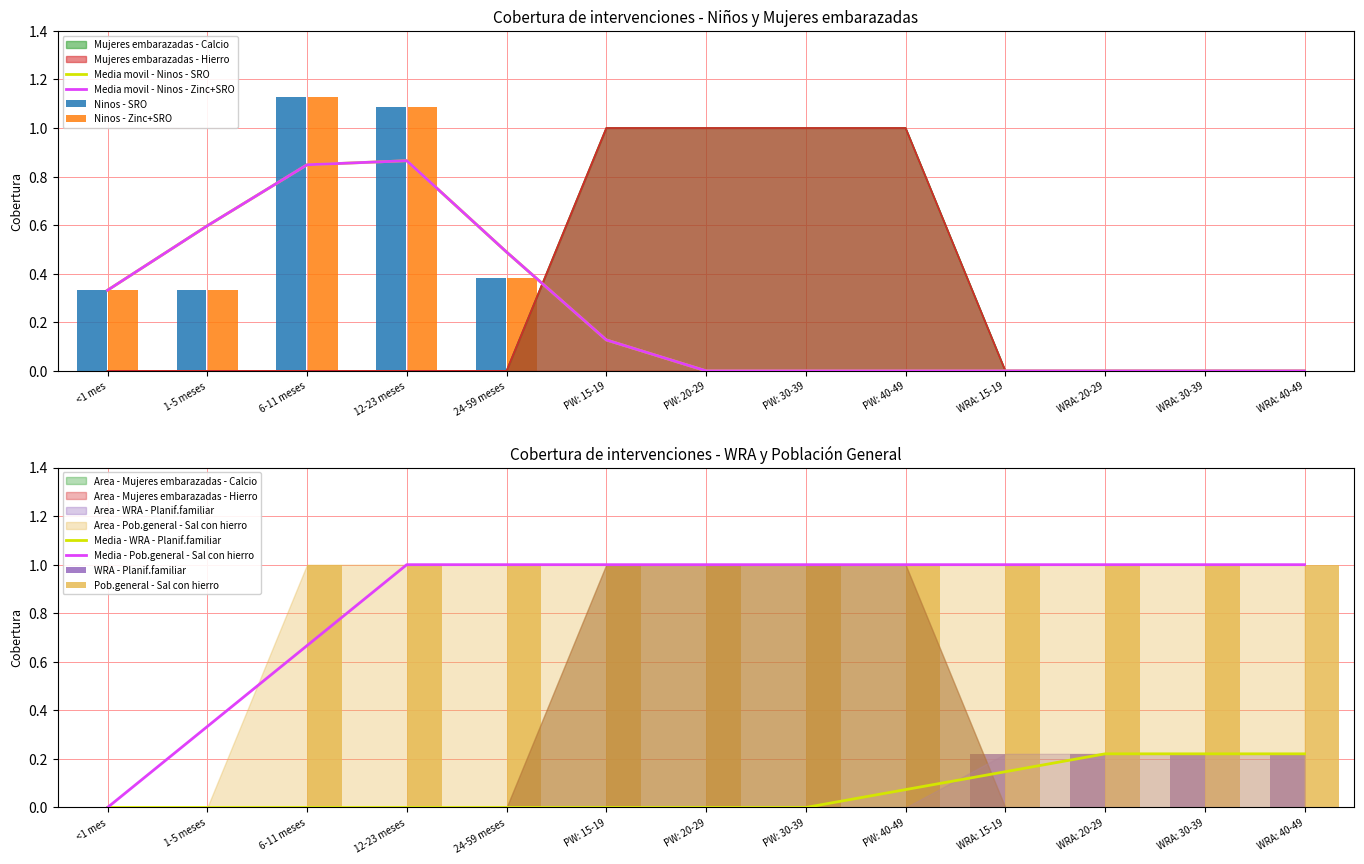

What is the total value across all series at 24-59 meses?

1.8